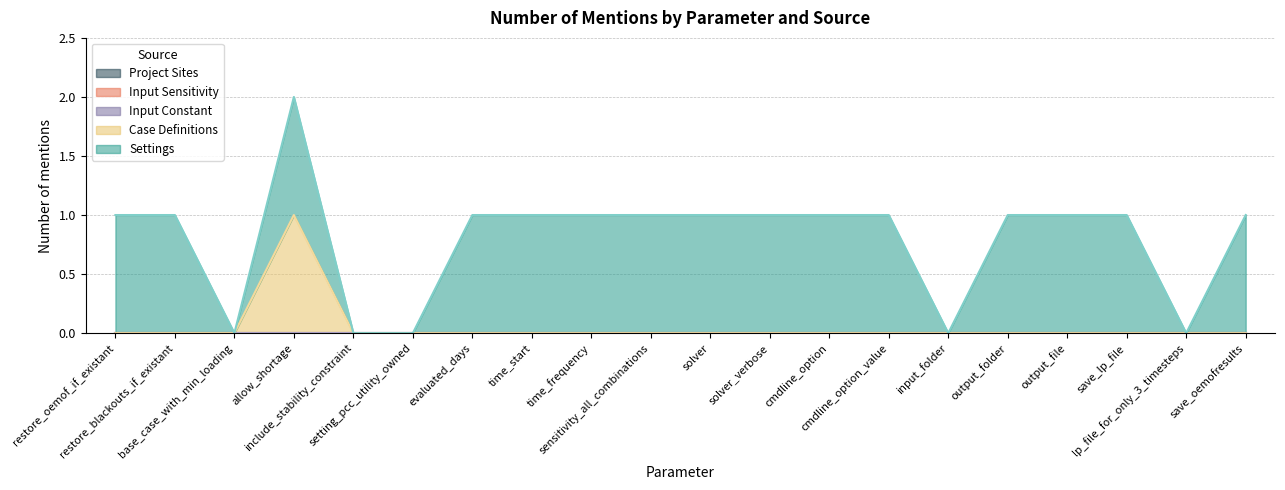

What is the label of the 1st point from the right?

save_oemofresults